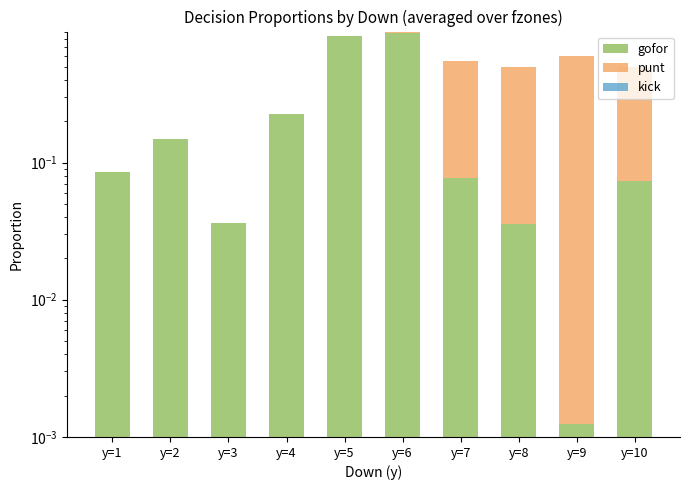

Rank the series by their average value, from lowest to highest.

kick, punt, gofor